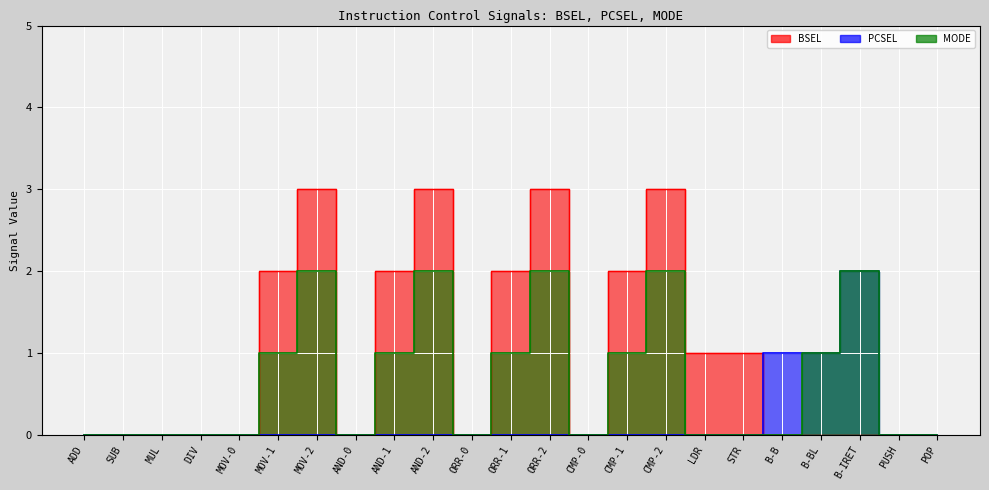

Which label corresponds to the smallest value in the chart?

ADD